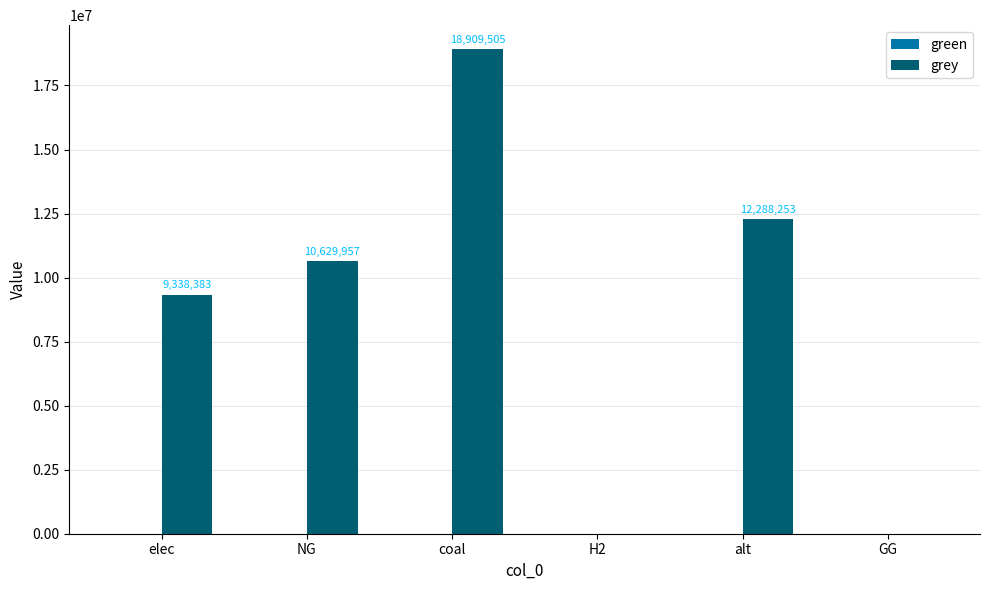

The chart shows a value of 12944358.2 at elec. True or false?

False